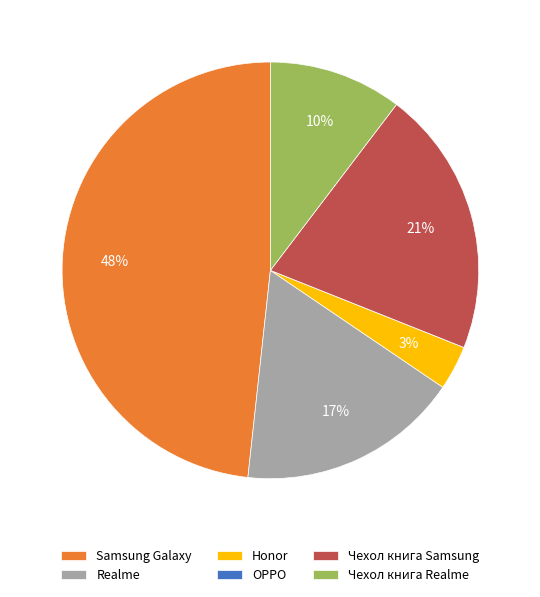

To the nearest percent, what is the combined percentage of Realme and Чехол книга Samsung?

38%